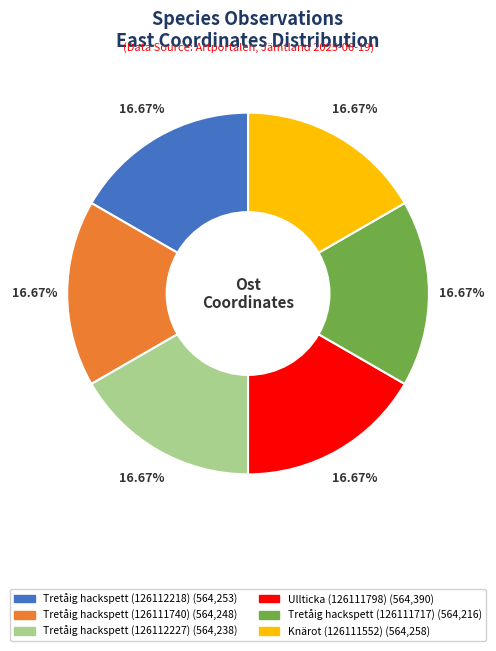

What is the ratio of the value at Tretåig hackspett (126112227) to the value at Ullticka (126111798)?

1.0